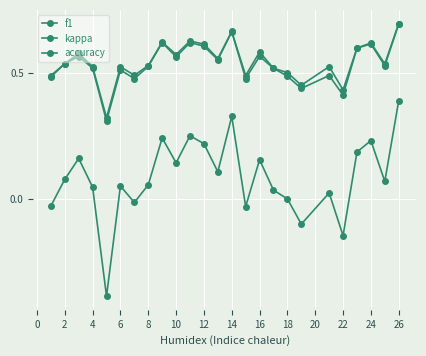

Is this an area chart (filled region under the line)?

No